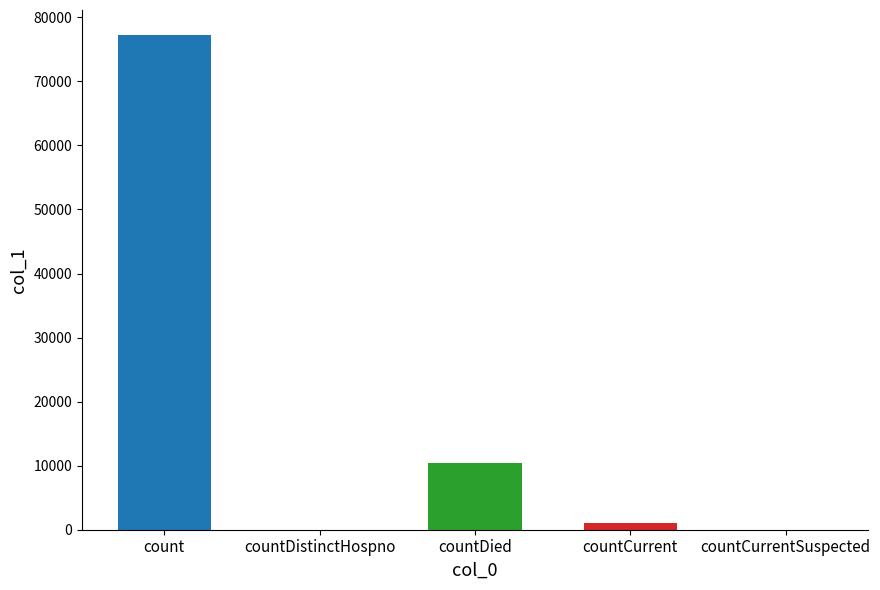

Which label corresponds to the largest value in the chart?

count